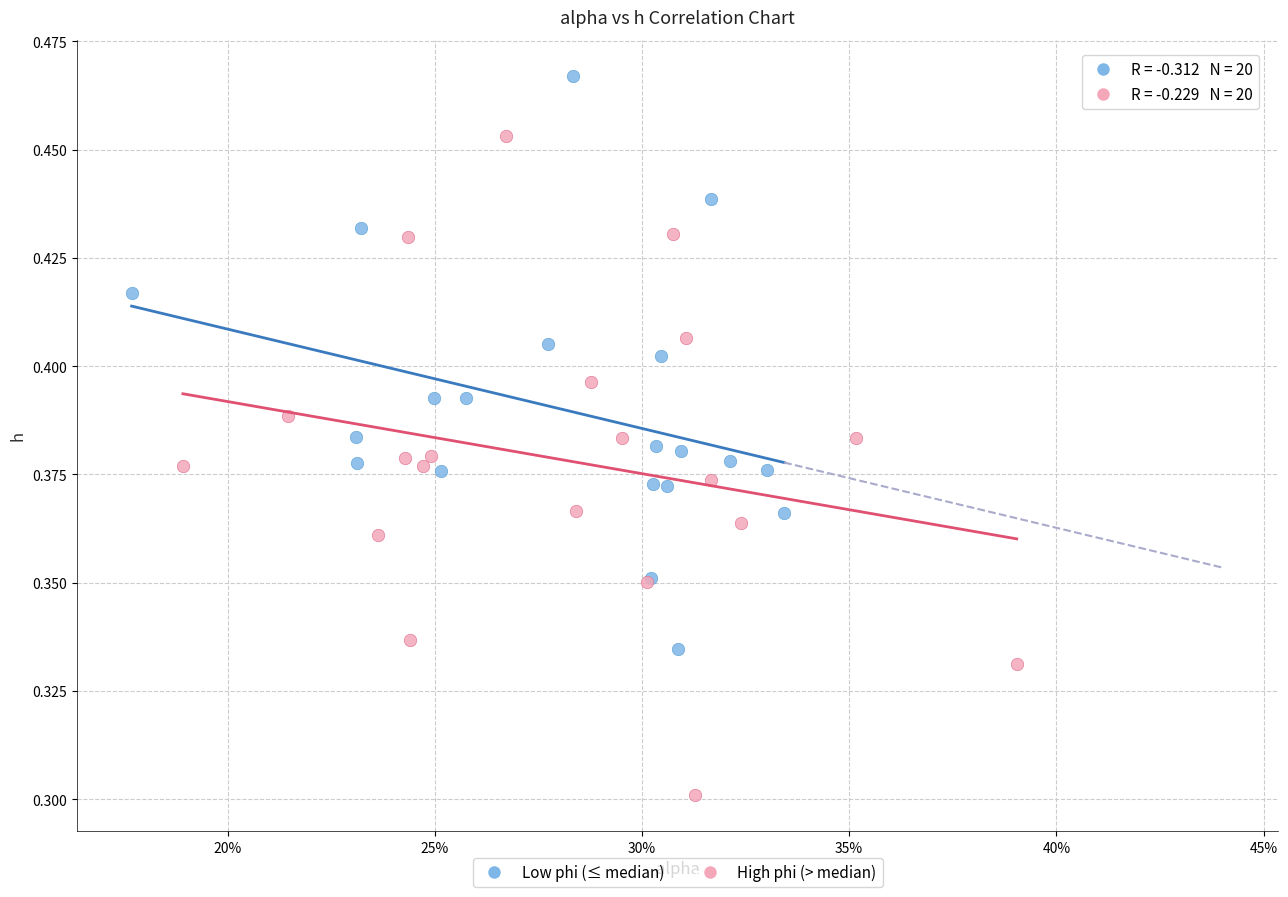

Which series contains the lowest Y value?

High phi (> median)